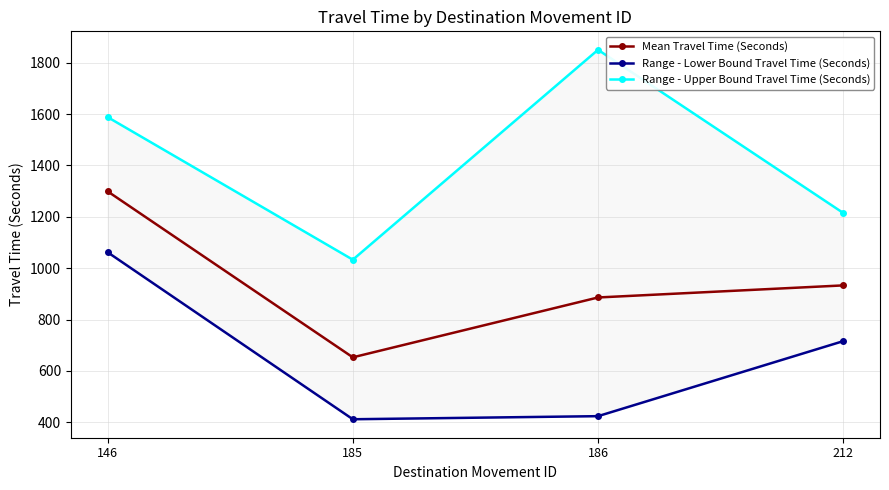

How many categories are shown in the chart?

4